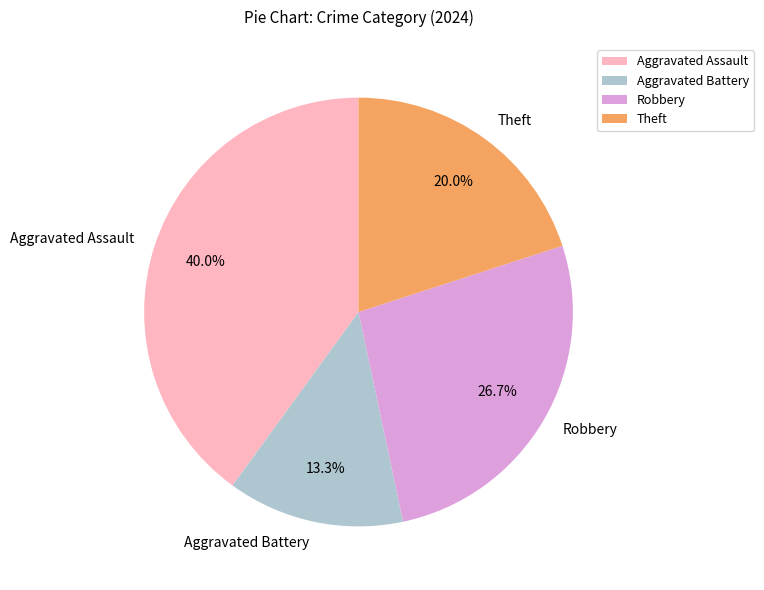

Rank the categories by value from lowest to highest.

Aggravated Battery, Theft, Robbery, Aggravated Assault